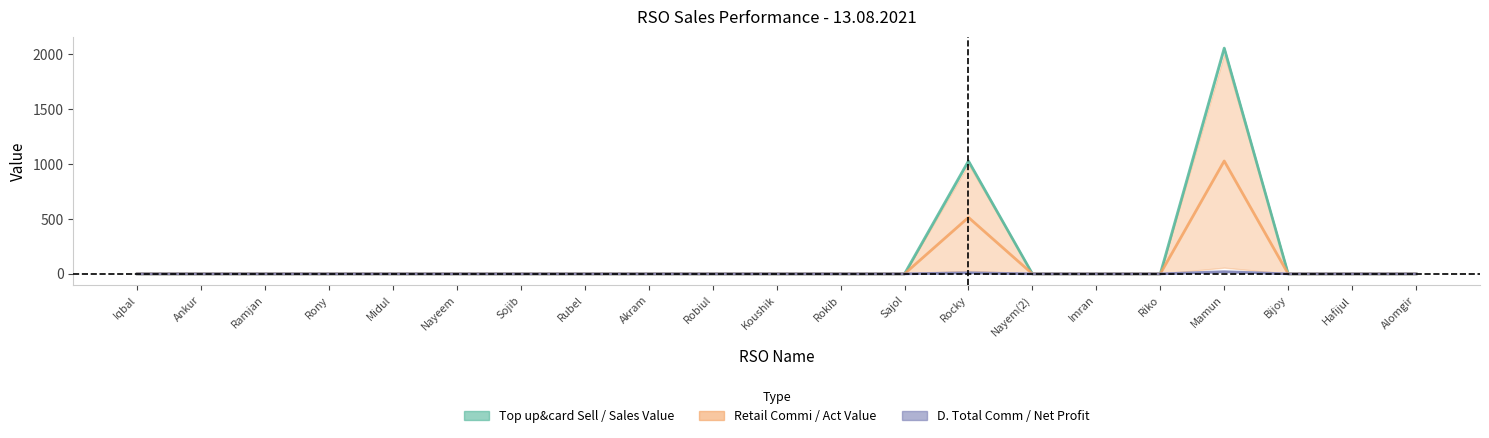

The Retail Commi / Act Value series shows 0.0 at Rokib. True or false?

True